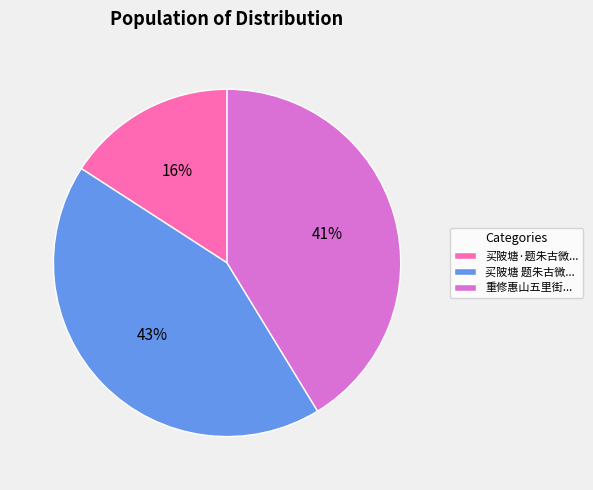

How many slices are in this pie chart?

3